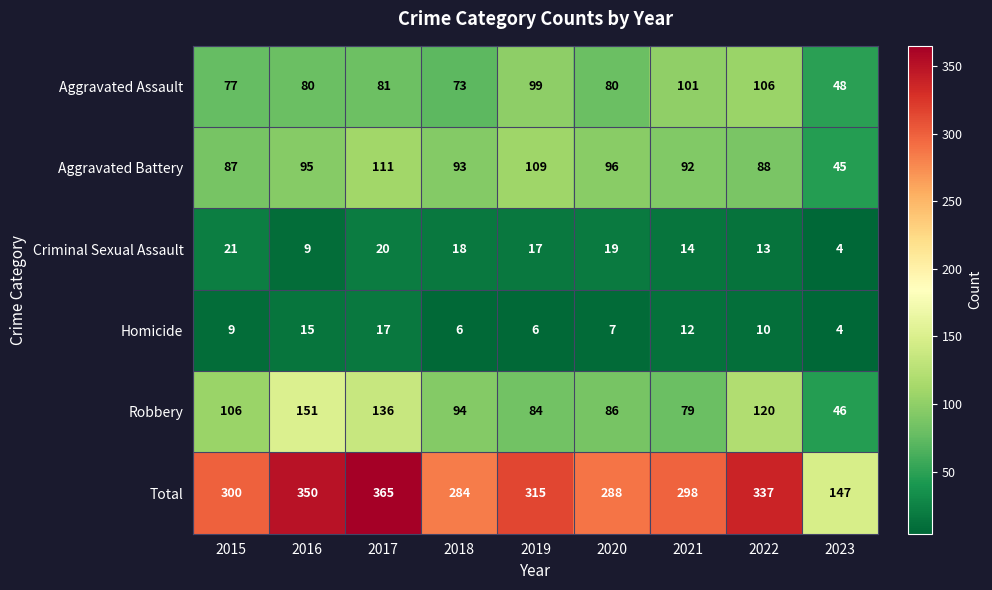

What is the smallest value displayed?

4